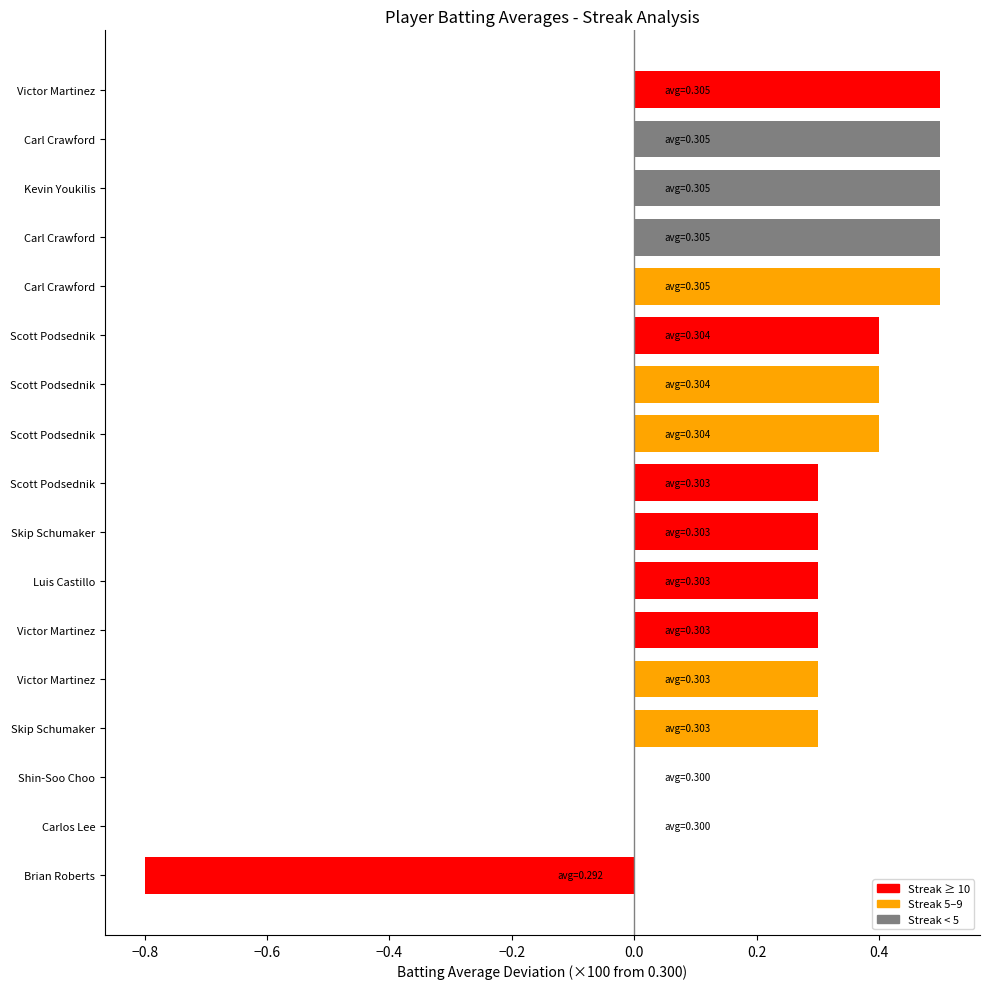

How many series are shown in this chart?

1